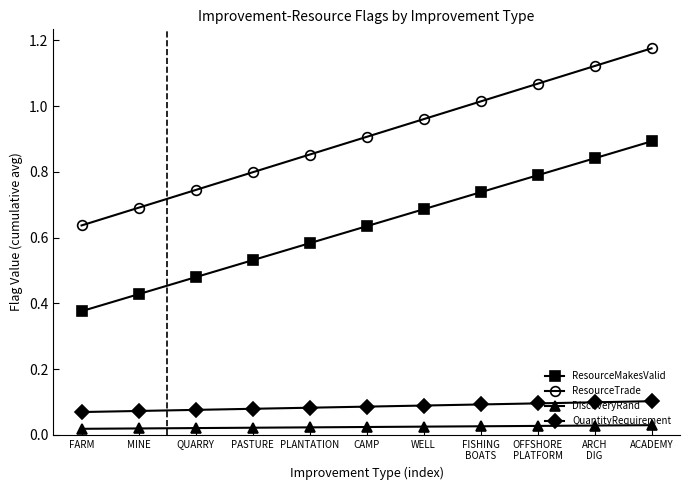

True or false: ResourceMakesValid has more than 1 interior local peaks.

False